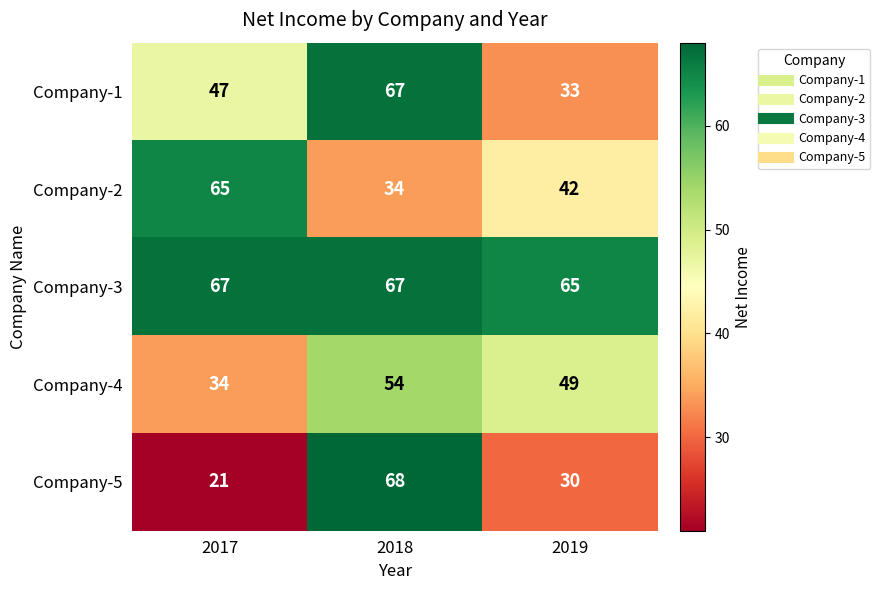

What is the greatest value displayed?

68